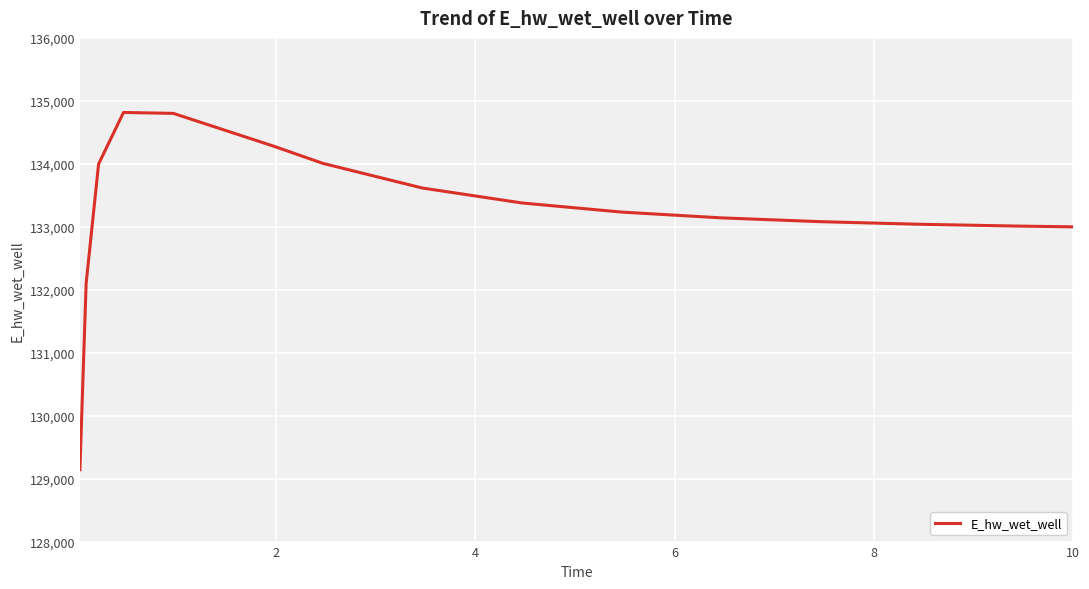

What is the maximum value shown in the chart?

134815.5